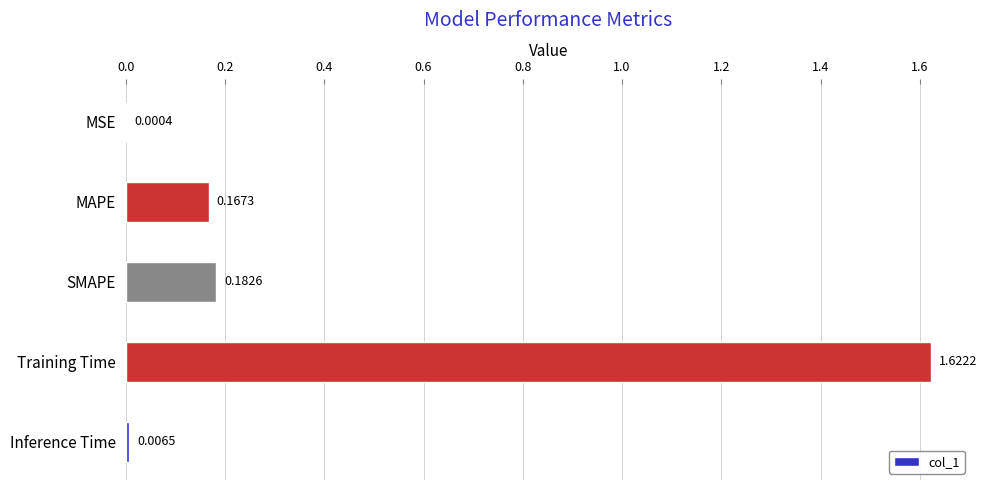

What is the sum of all values?

2.0